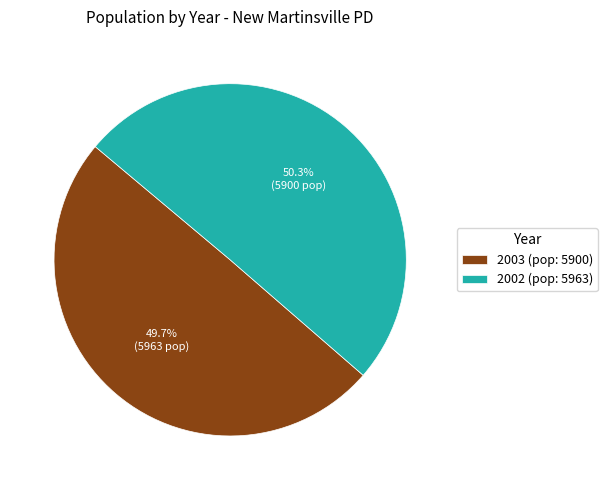

Which category has the biggest portion of the pie?

2002